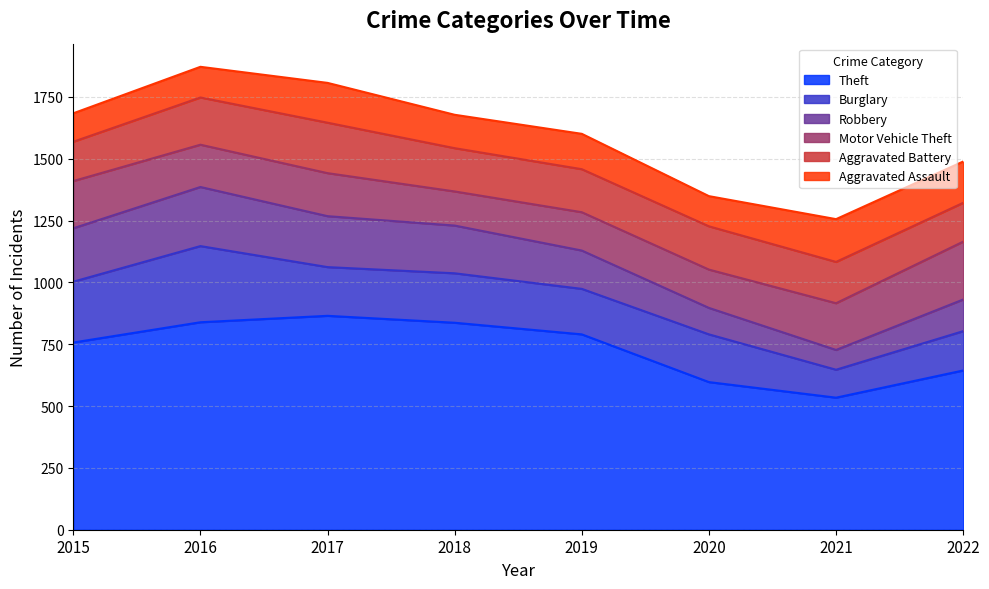

Which series ends up on top after the final intersection of Burglary and Motor Vehicle Theft?

Motor Vehicle Theft